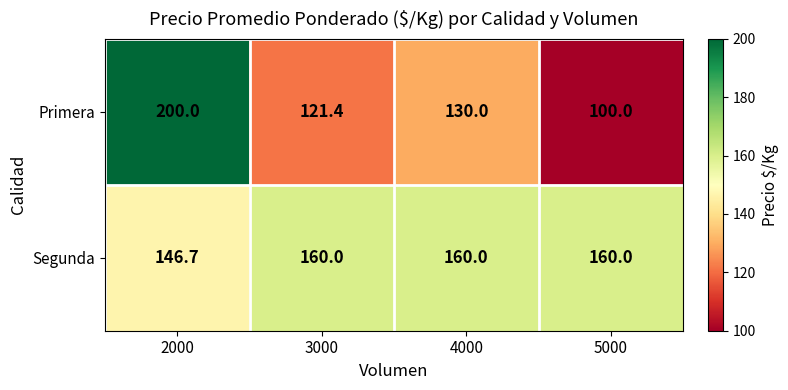

What is the greatest value displayed?

200.0